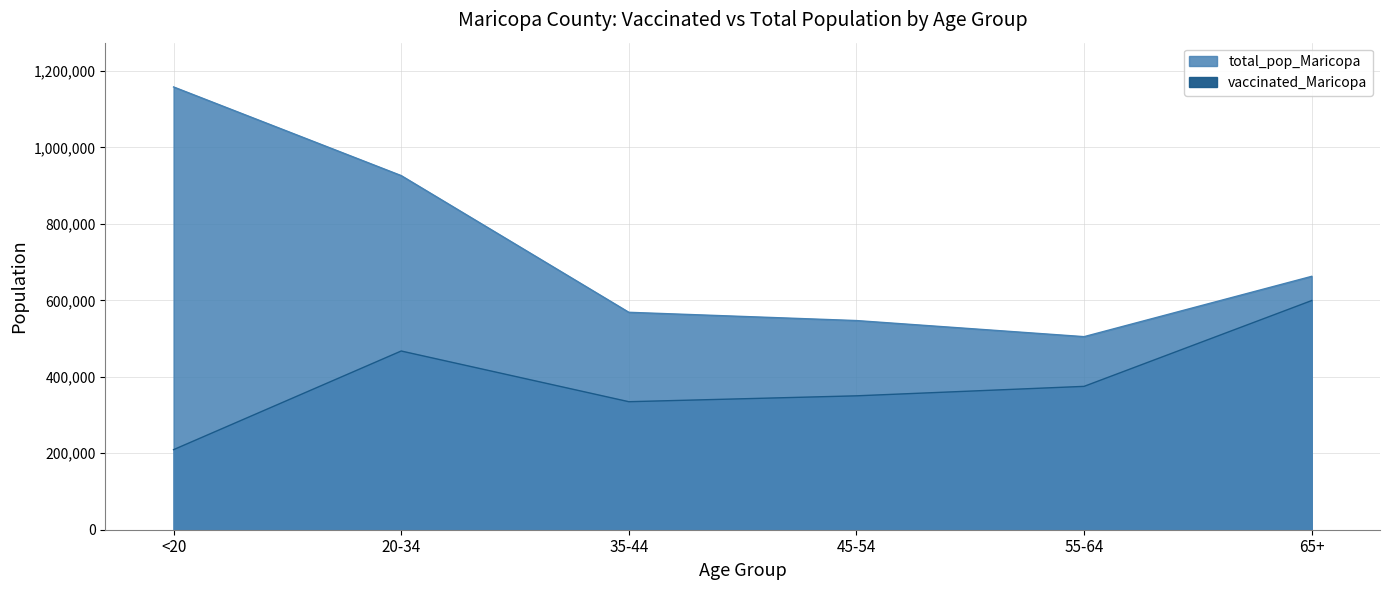

Is it true that vaccinated_Maricopa equals 811068 at 20-34?

False